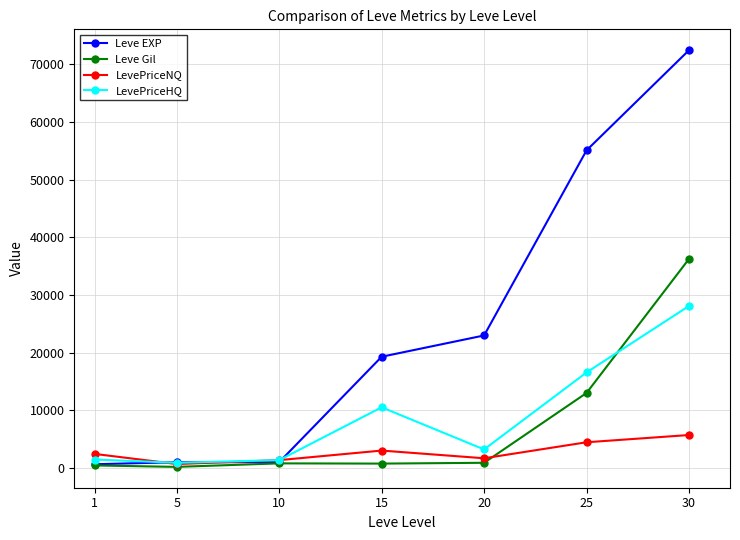

In LevePriceHQ, how many points are lower than both neighbors (excluding endpoints)?

2